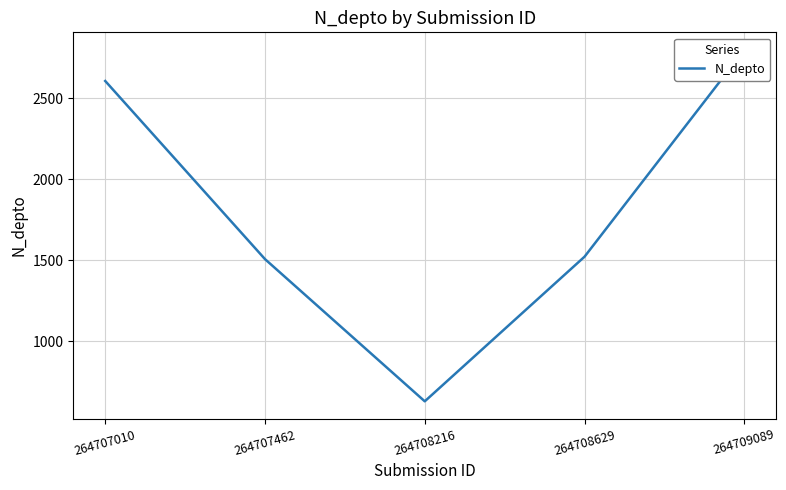

Does the chart display data point markers on the line(s)?

No